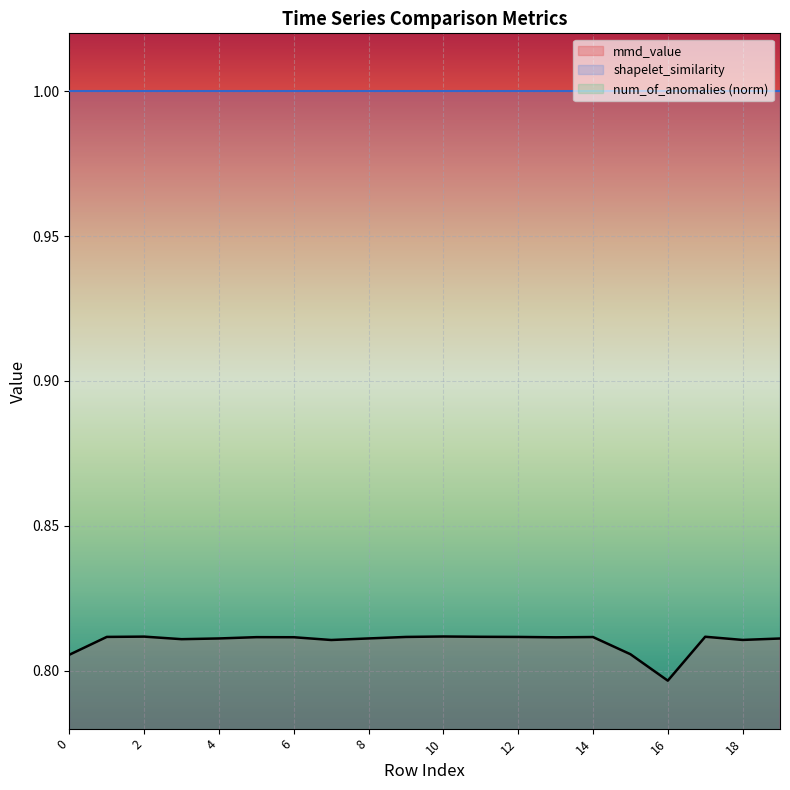

Reading left to right, list all the values displayed in this chart.

mmd_value: 0=0.8	1=0.8	2=0.8	3=0.8	4=0.8	5=0.8	6=0.8	7=0.8	8=0.8	9=0.8	10=0.8	11=0.8	12=0.8	13=0.8	14=0.8	15=0.8	16=0.8	17=0.8	18=0.8	19=0.8
shapelet_similarity: 0=1.0	1=1.0	2=1.0	3=1.0	4=1.0	5=1.0	6=1.0	7=1.0	8=1.0	9=1.0	10=1.0	11=1.0	12=1.0	13=1.0	14=1.0	15=1.0	16=1.0	17=1.0	18=1.0	19=1.0
num_of_anomalies_norm: 0=0.0	1=0.0	2=0.0	3=0.0	4=0.0	5=0.0	6=0.0	7=0.0	8=0.0	9=0.0	10=0.0	11=0.0	12=0.0	13=0.0	14=0.0	15=0.0	16=0.0	17=0.0	18=0.0	19=0.0